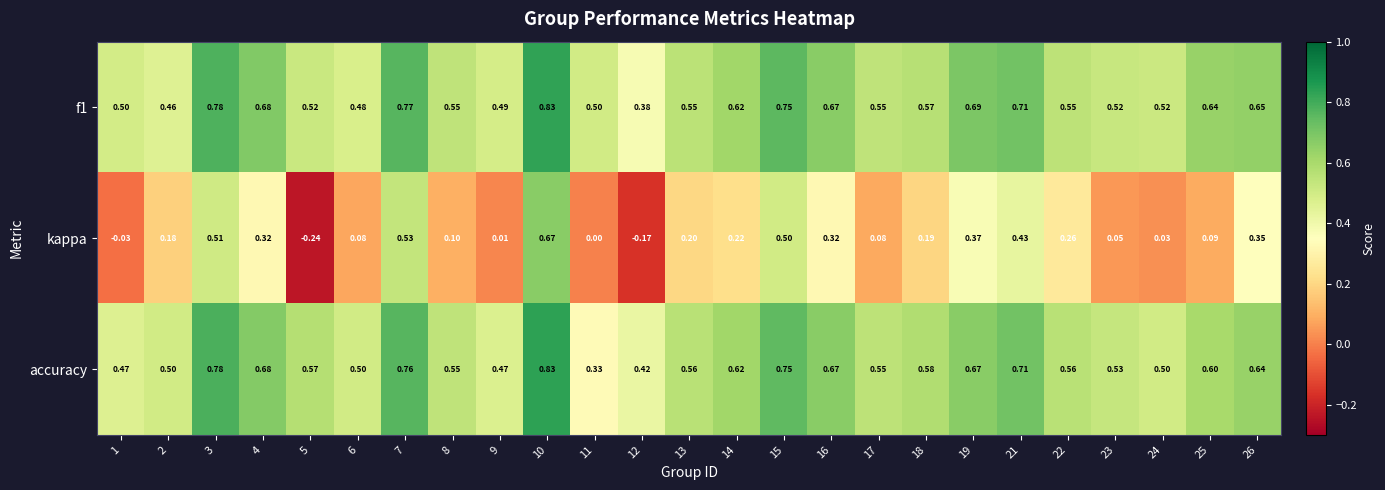

Which series changed the most between 3 and 12?

kappa